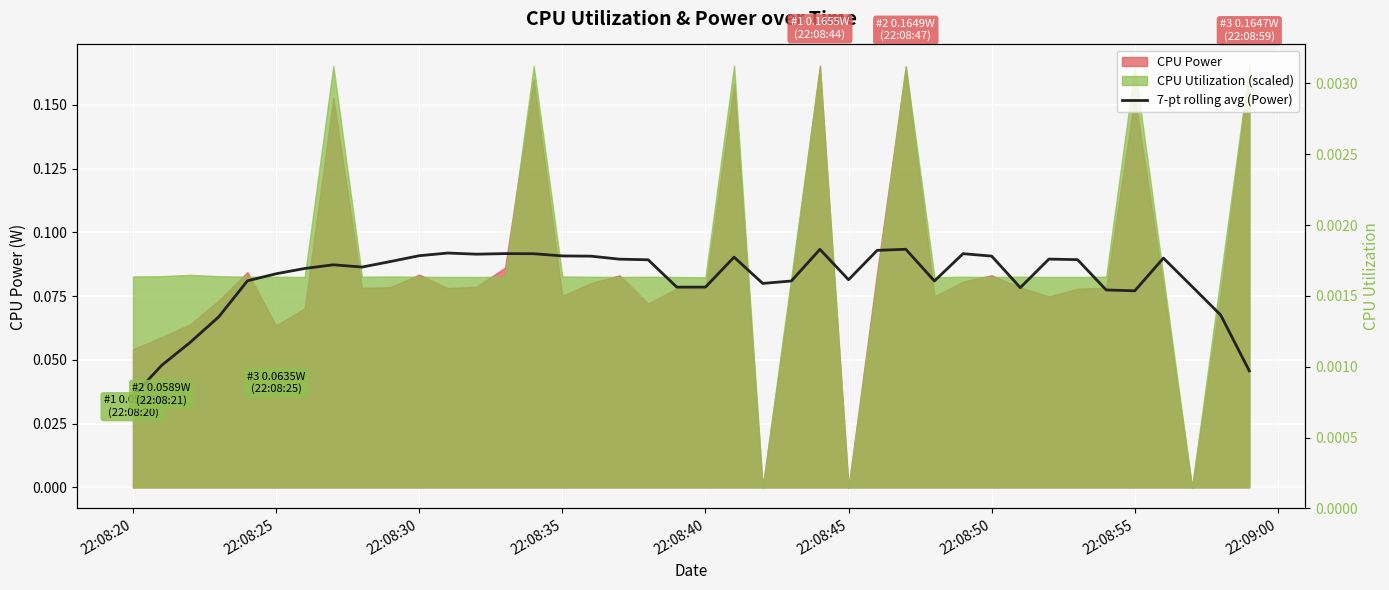

How many interior local peaks (higher than both neighbors) does the data have?

9